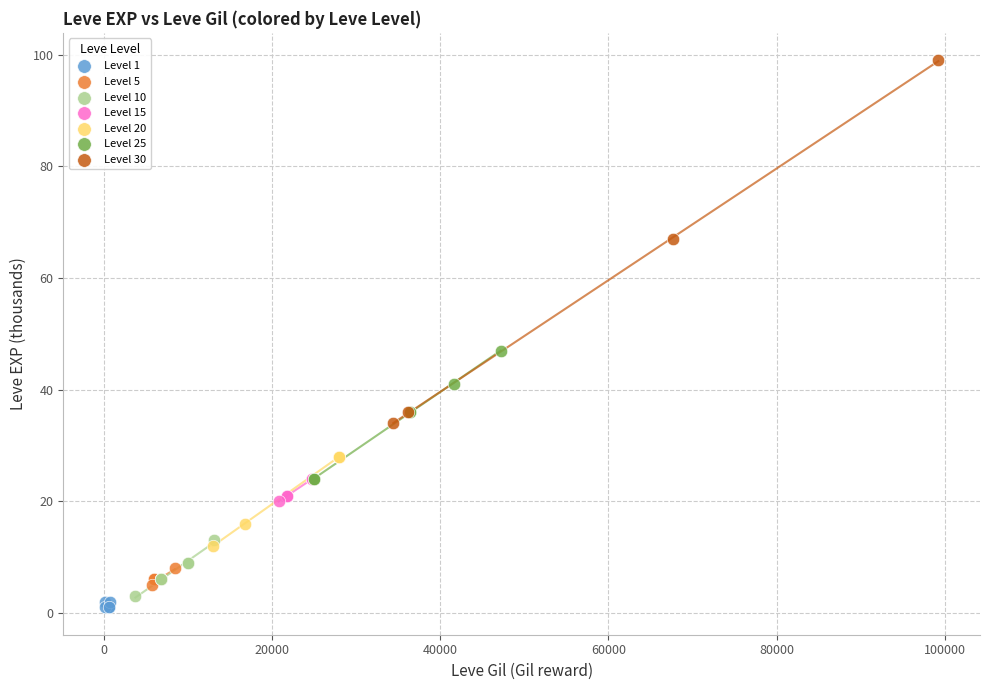

Which series reaches the maximum Y coordinate?

Level 30